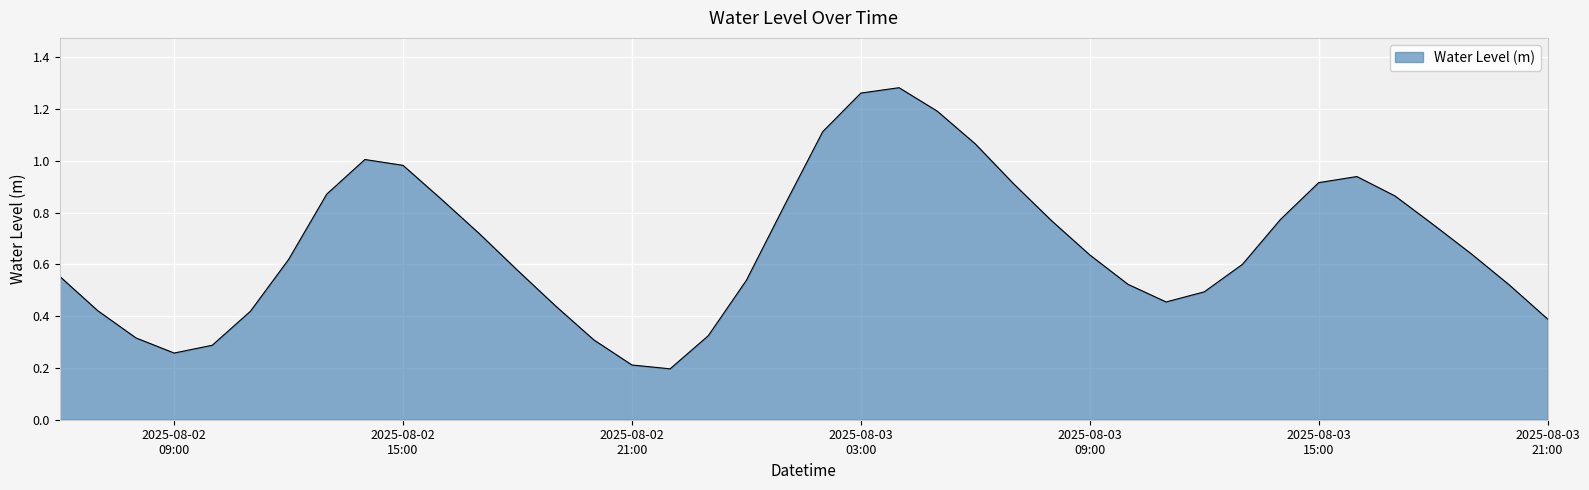

Rank the categories by value from highest to lowest.

2025-08-03 04:00:00, 2025-08-03 03:00:00, 2025-08-03 05:00:00, 2025-08-03 02:00:00, 2025-08-03 06:00:00, 2025-08-02 14:00:00, 2025-08-02 15:00:00, 2025-08-03 16:00:00, 2025-08-03 15:00:00, 2025-08-03 07:00:00, 2025-08-02 13:00:00, 2025-08-03 17:00:00, 2025-08-02 16:00:00, 2025-08-03 01:00:00, 2025-08-03 14:00:00, 2025-08-03 08:00:00, 2025-08-03 18:00:00, 2025-08-02 17:00:00, 2025-08-03 19:00:00, 2025-08-03 09:00:00, 2025-08-02 12:00:00, 2025-08-03 13:00:00, 2025-08-02 18:00:00, 2025-08-02 06:00:00, 2025-08-03 00:00:00, 2025-08-03 10:00:00, 2025-08-03 20:00:00, 2025-08-03 12:00:00, 2025-08-03 11:00:00, 2025-08-02 19:00:00, 2025-08-02 07:00:00, 2025-08-02 11:00:00, 2025-08-03 21:00:00, 2025-08-02 23:00:00, 2025-08-02 08:00:00, 2025-08-02 20:00:00, 2025-08-02 10:00:00, 2025-08-02 09:00:00, 2025-08-02 21:00:00, 2025-08-02 22:00:00